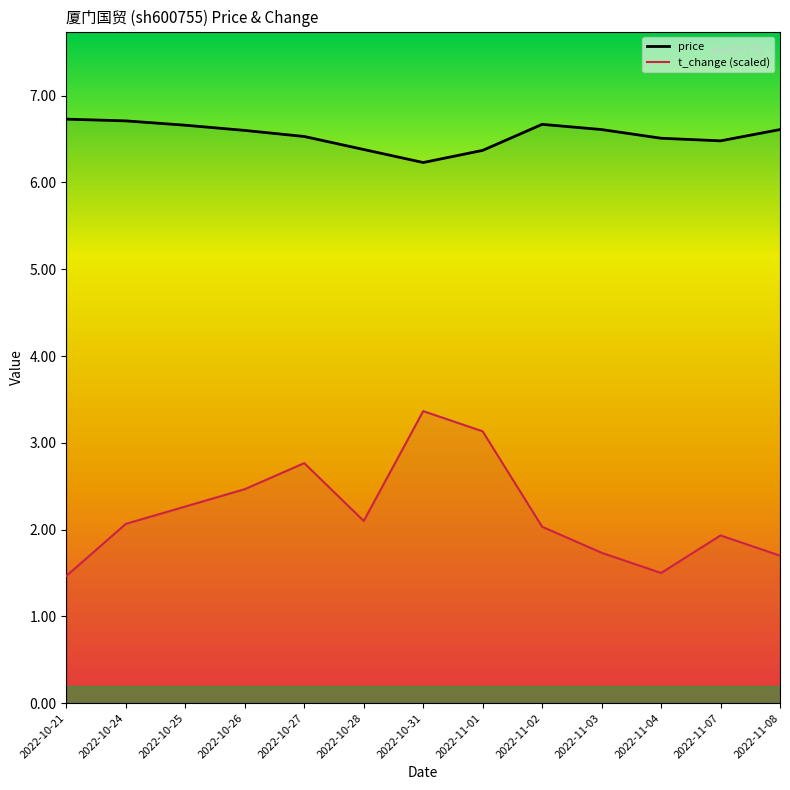

What is the difference between the maximum and second lowest values in the price series?

0.4